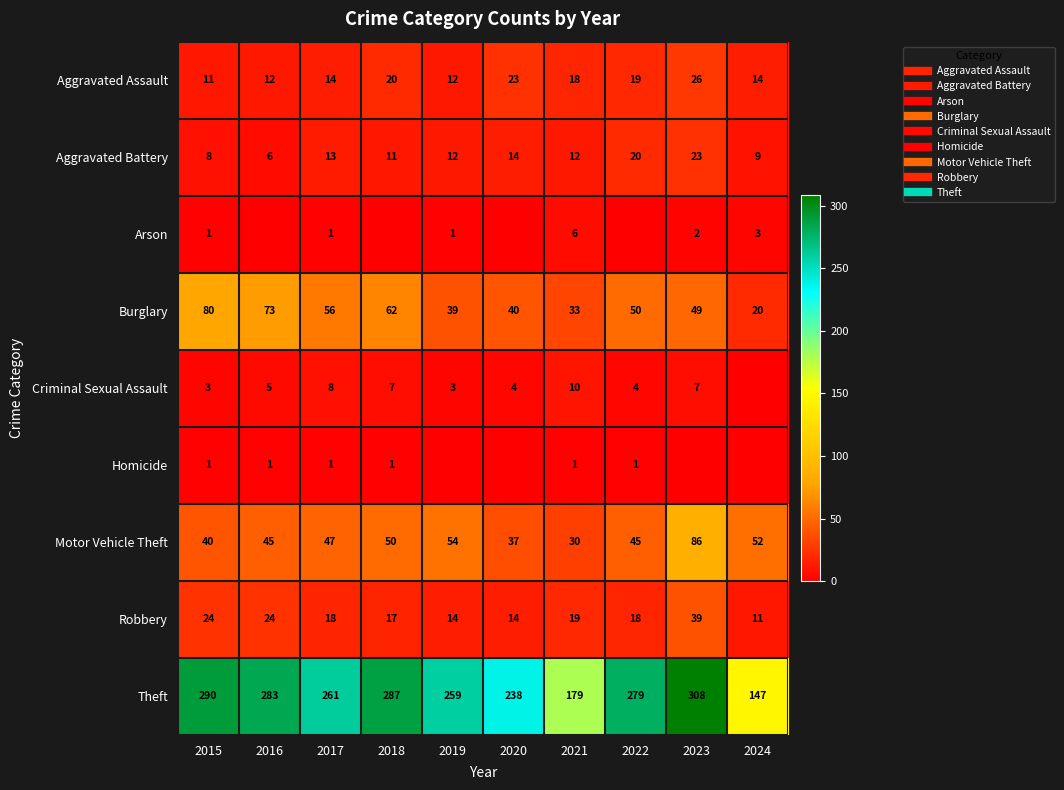

Is it true that Aggravated Battery equals 15 at 2018?

False